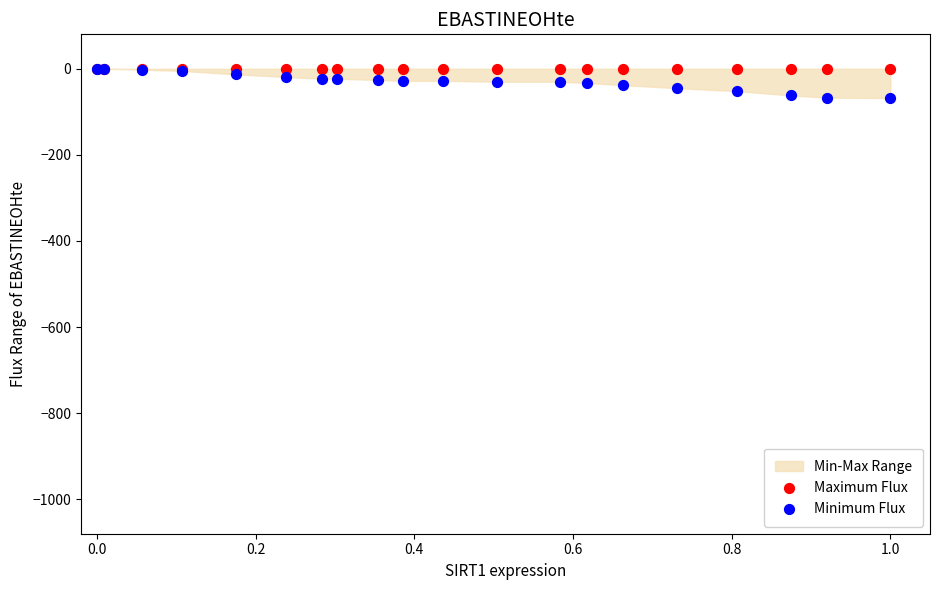

Which series contains the lowest Y value?

Minimum Flux